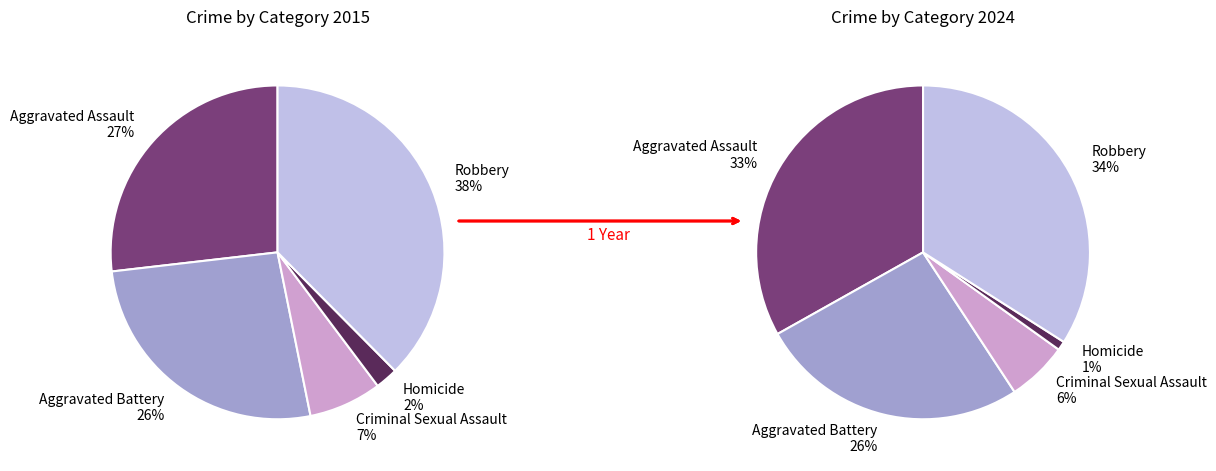

True or false: Robbery accounts for 38% of the total.

True